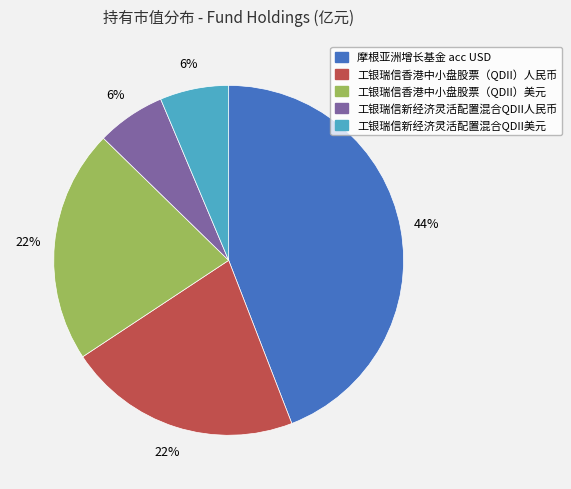

To the nearest percent, what is the difference between the 工银瑞信新经济灵活配置混合QDII美元 and 摩根亚洲增长基金 acc USD slice percentages?

38%